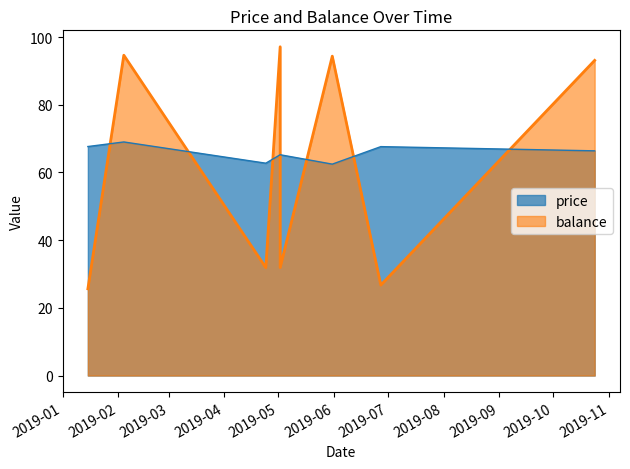

Rank the categories by balance value from highest to lowest.

2019-05-02, 2019-02-04, 2019-05-31, 2019-10-24, 2019-04-24, 2019-05-02, 2019-06-27, 2019-01-15